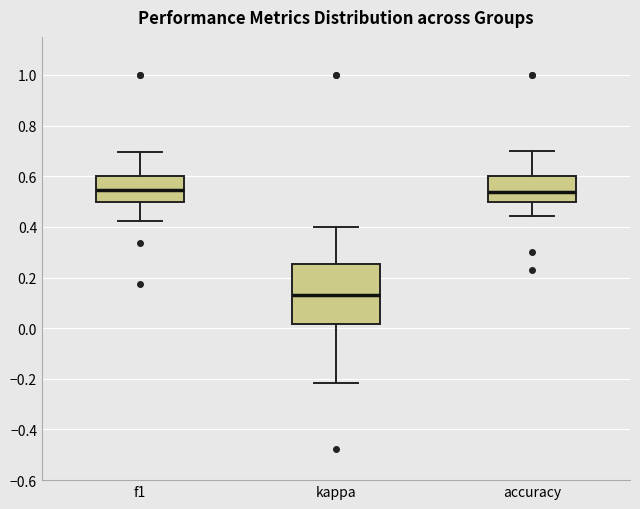

Reading left to right, transcribe this box plot: for each box, give where its median line is, the range the box spans, and where its two whiskers end, as read against the y-axis. The values are not printed on the chart, so give them approximately, as read against the axis.

f1: median 0.54, box 0.50 to 0.60, whiskers 0.42 to 0.70
kappa: median 0.14, box 0.02 to 0.26, whiskers -0.22 to 0.40
accuracy: median 0.54, box 0.50 to 0.60, whiskers 0.44 to 0.70